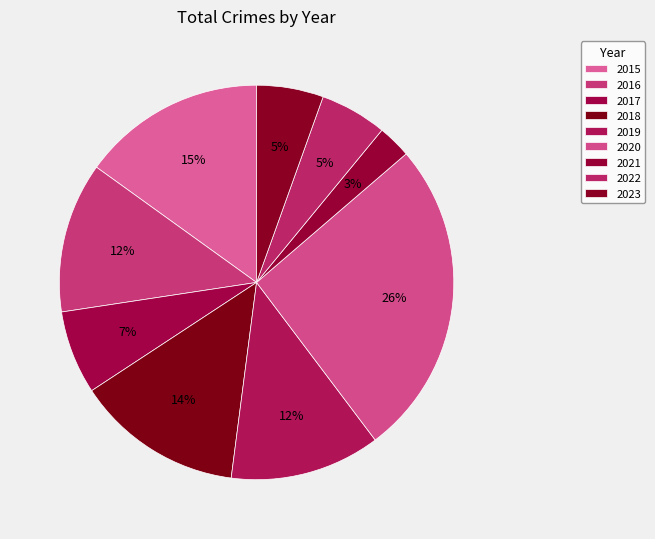

To the nearest percent, what is the difference between the largest and smallest slice percentages?

23%